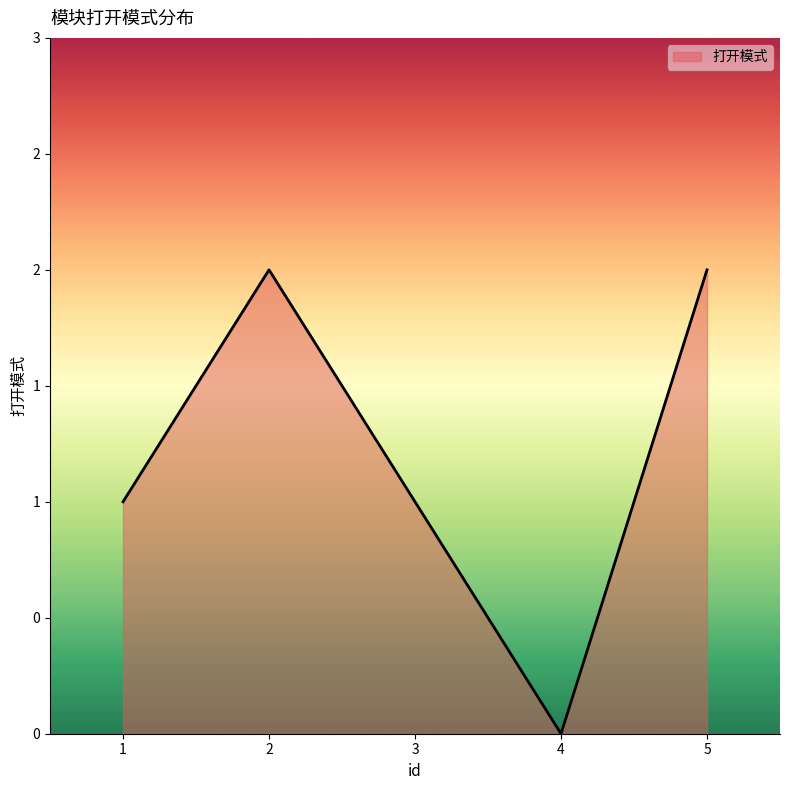

Does the chart display data point markers on the line(s)?

No